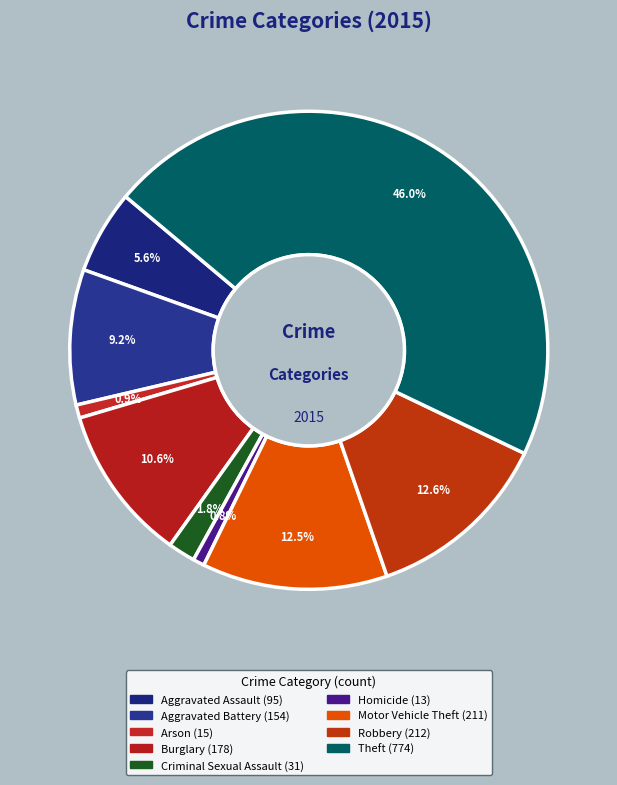

How many segments does this pie chart have?

9